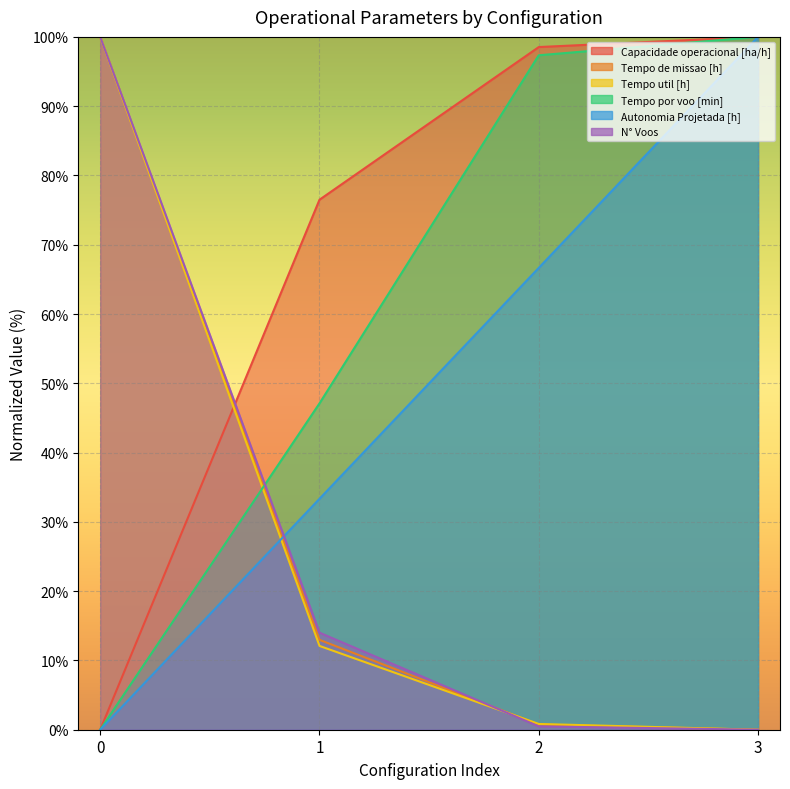

What is the sum of the Autonomia Projetada [h] values at 3 and 0?

100.0